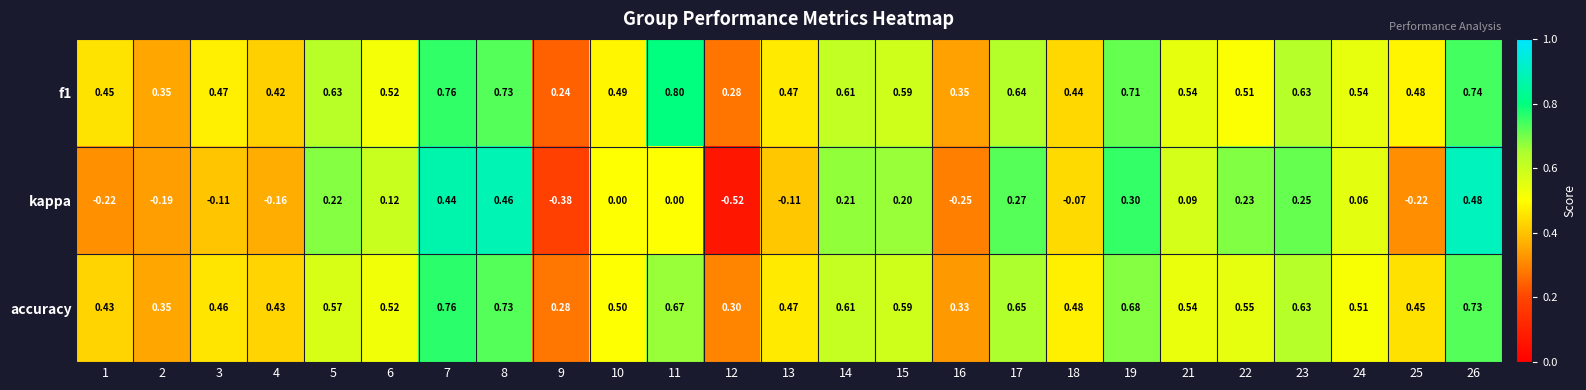

Which series has the widest spread of values?

kappa